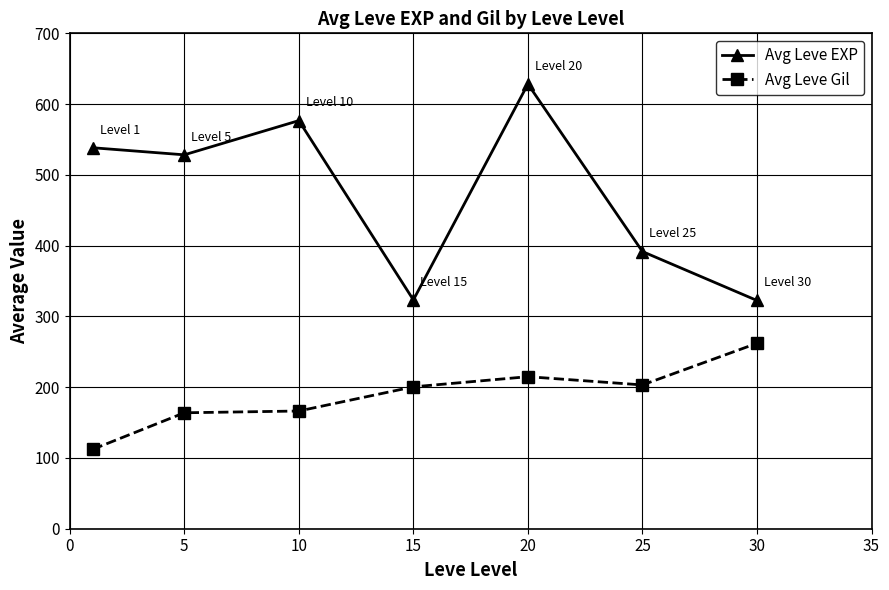

At how many categories does at least one series exceed 556?

2